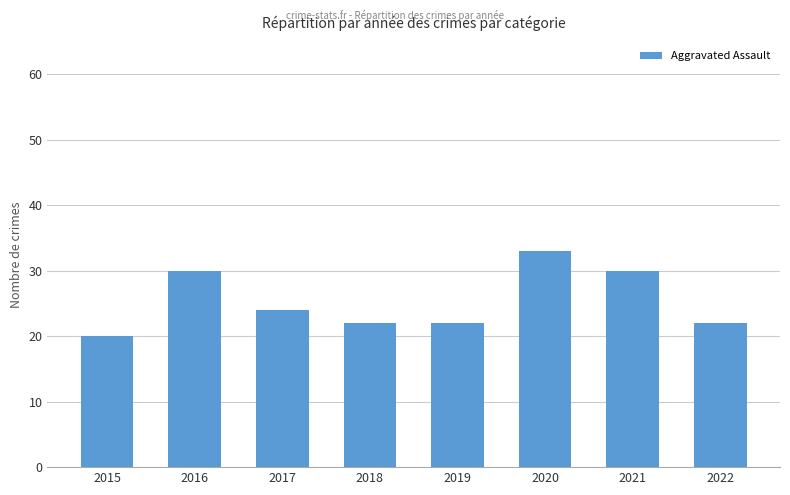

What is the smallest value displayed?

20